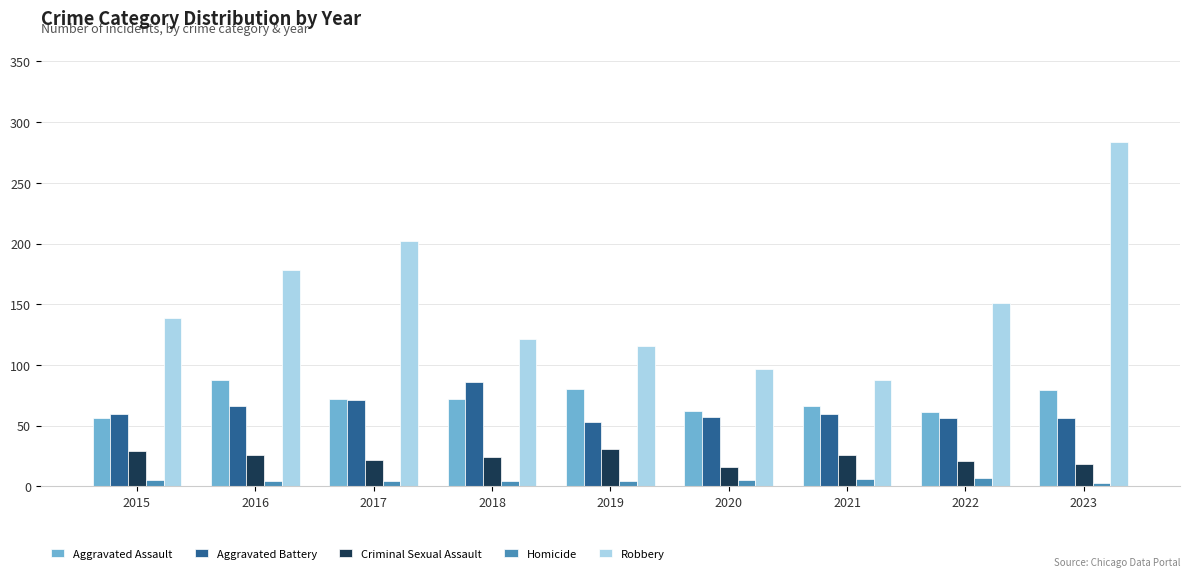

The Robbery series shows 123 at 2017. True or false?

False